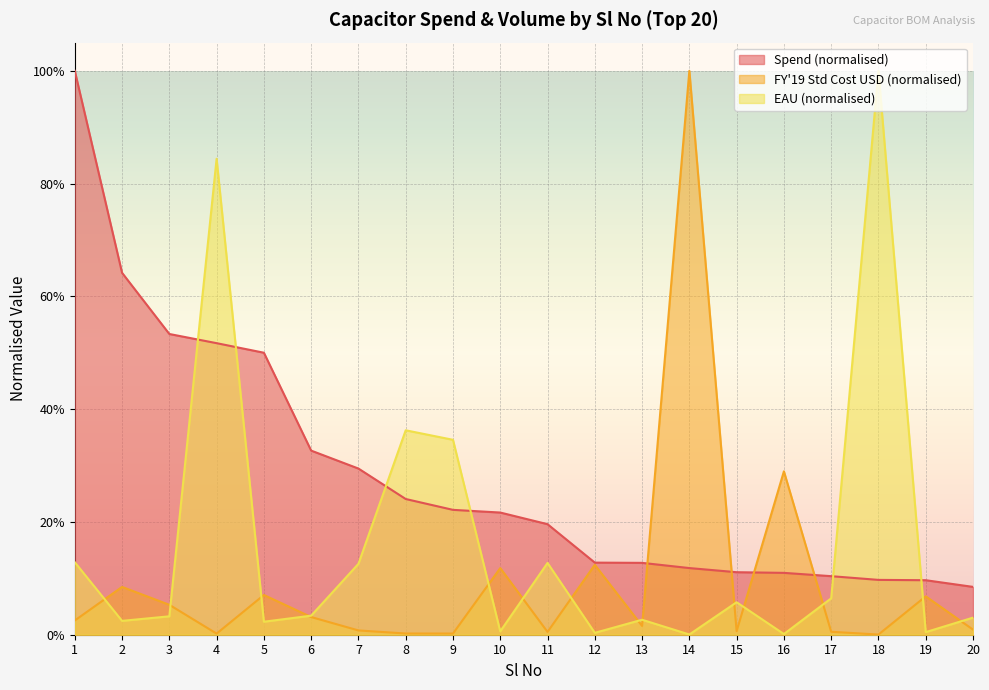

Which series has the largest total across all categories?

Spend (normalised)